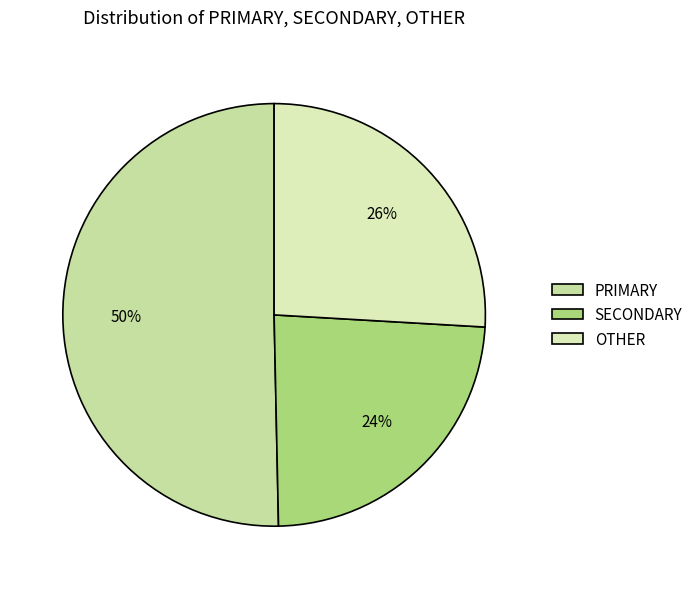

Count the number of slices in the pie.

3